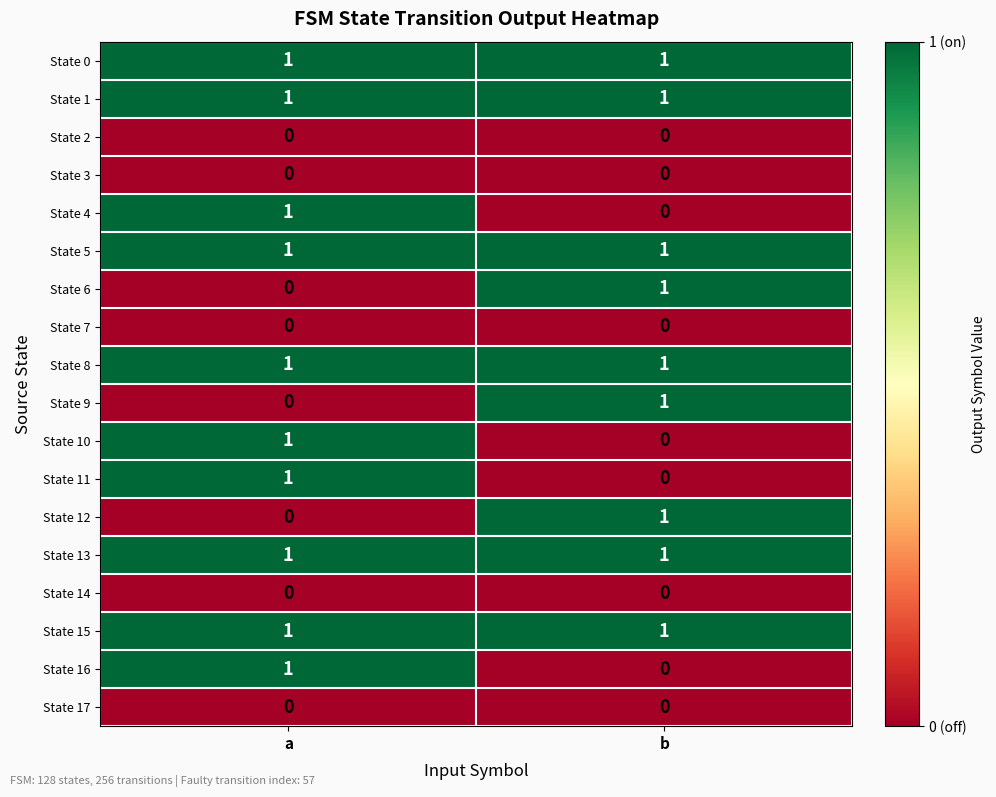

How many values in the State 4 series are below 1?

1